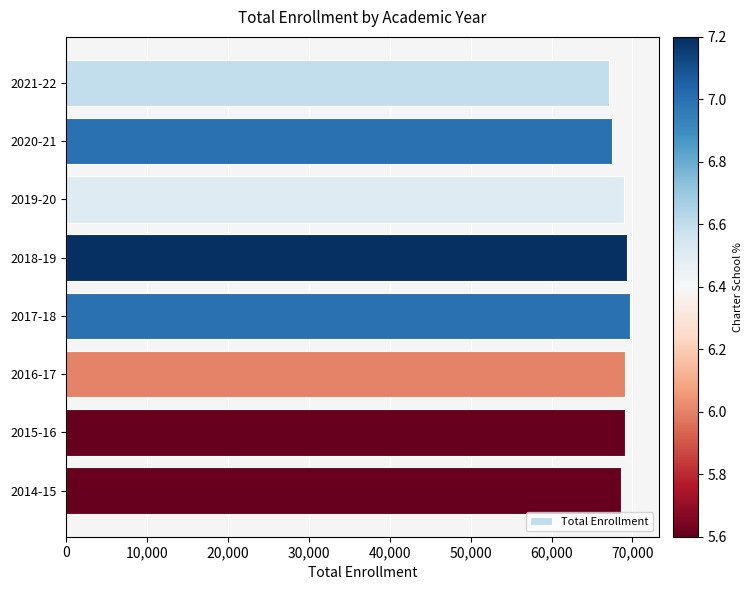

Which has a higher value, 2016-17 or 2021-22?

2016-17